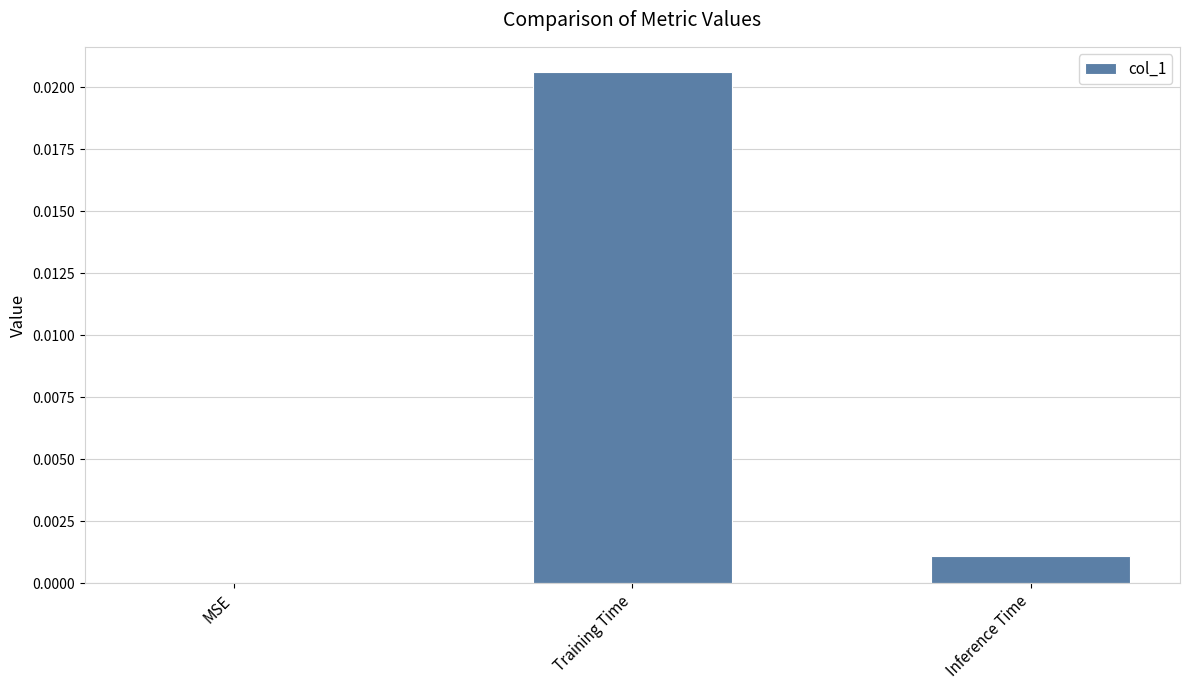

The chart shows a value of 0.0 at Training Time. True or false?

True